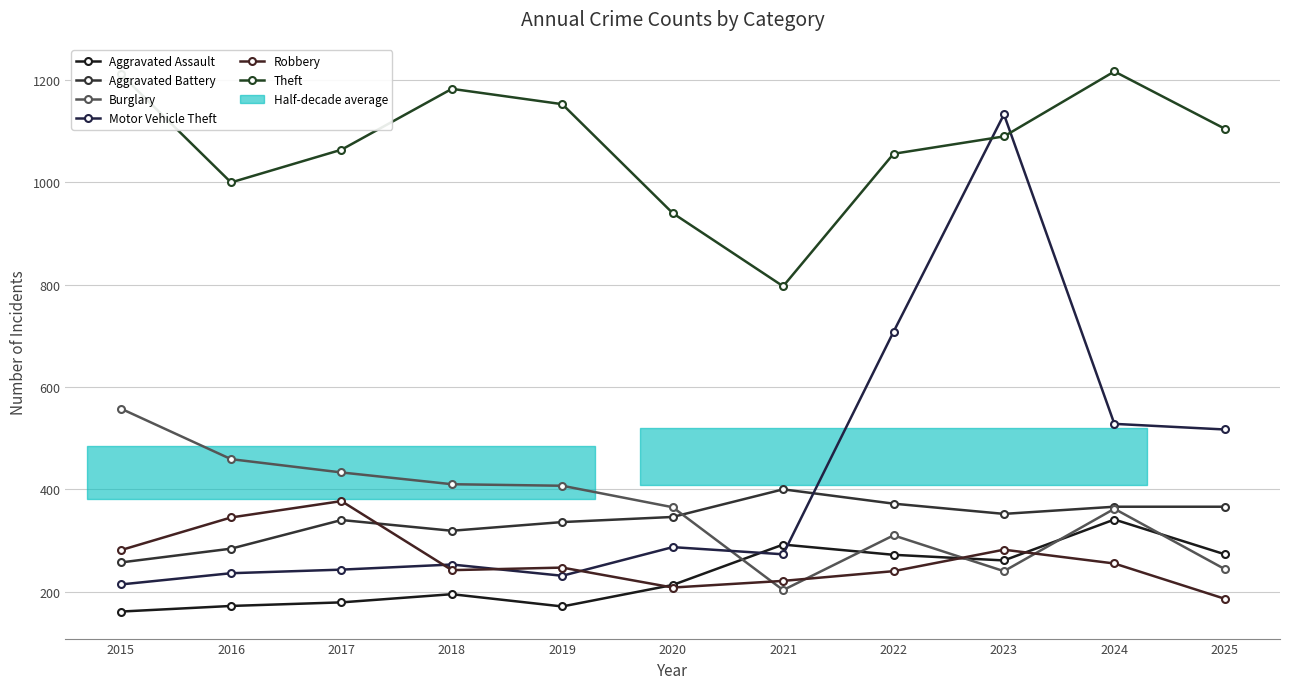

At how many categories does at least one series exceed 698?

11